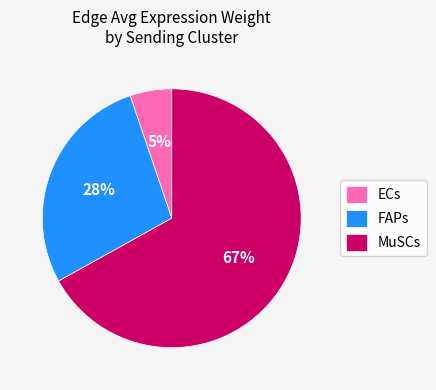

Between MuSCs and ECs, which is larger?

MuSCs